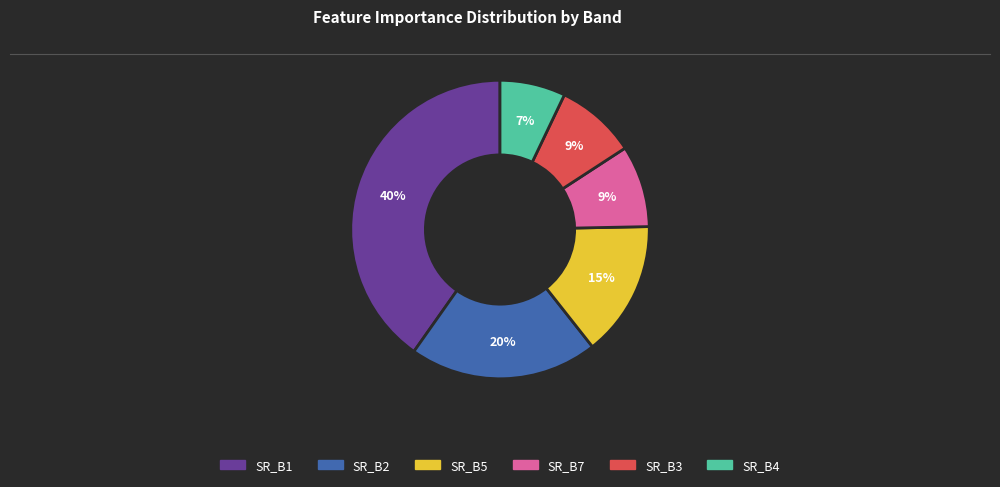

Approximately how many times larger is the value at SR_B2 compared to SR_B4?

2.9